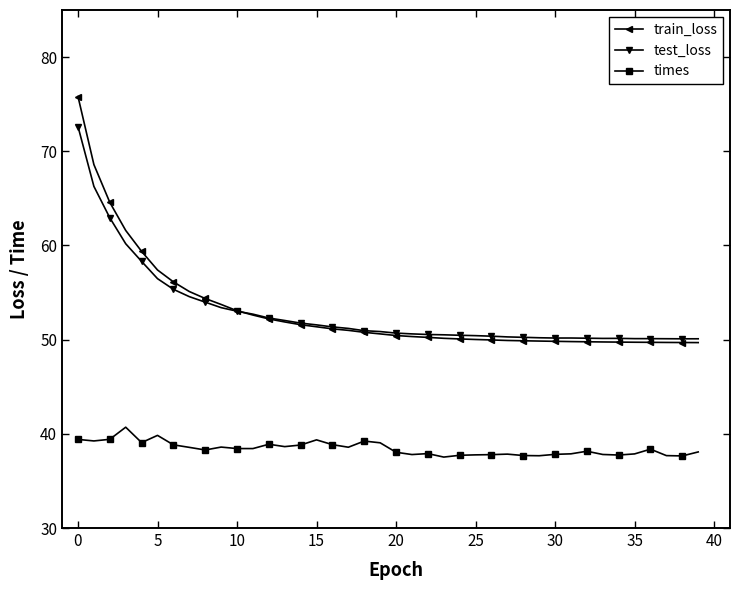

What is the smallest value displayed?

37.5